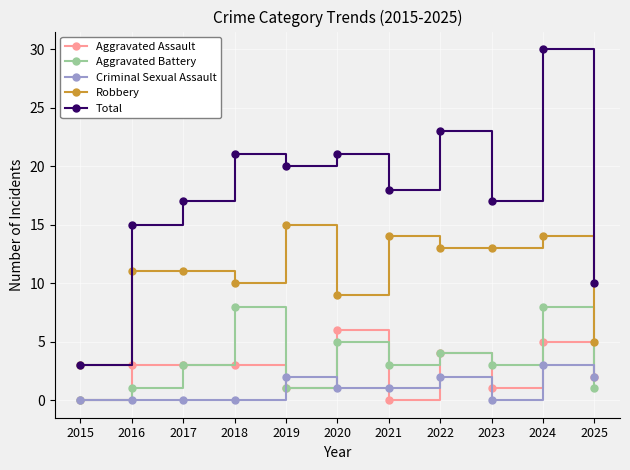

Reading left to right, what are all the values shown in this chart?

Aggravated Assault: 0	3	3	3	1	6	0	4	1	5	2
Aggravated Battery: 0	1	3	8	1	5	3	4	3	8	1
Criminal Sexual Assault: 0	0	0	0	2	1	1	2	0	3	2
Robbery: 3	11	11	10	15	9	14	13	13	14	5
Total: 3	15	17	21	20	21	18	23	17	30	10